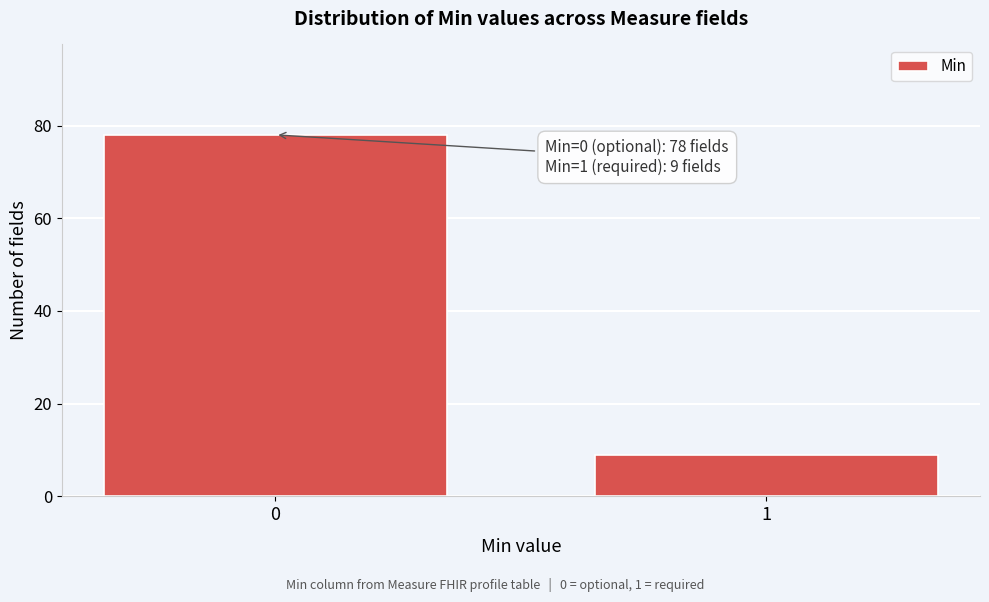

Reading left to right, extract all data points from this chart.

78	9